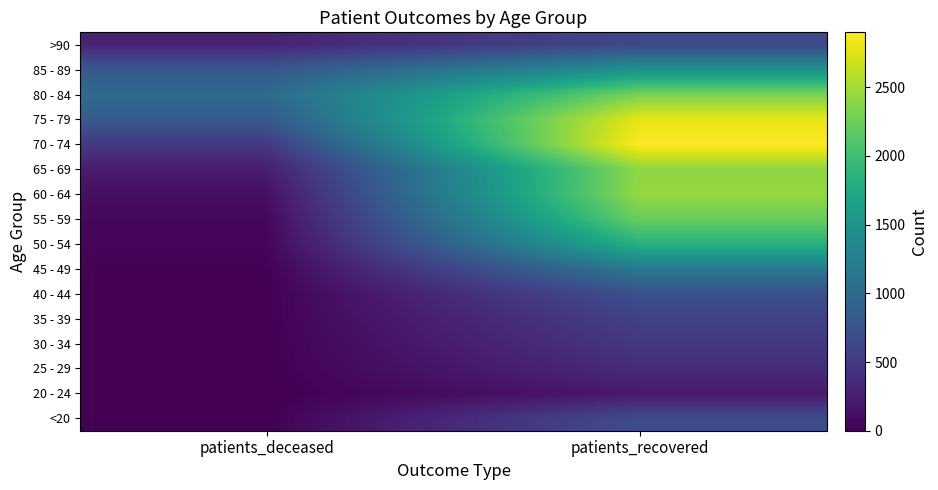

At how many categories does at least one series exceed 24?

2